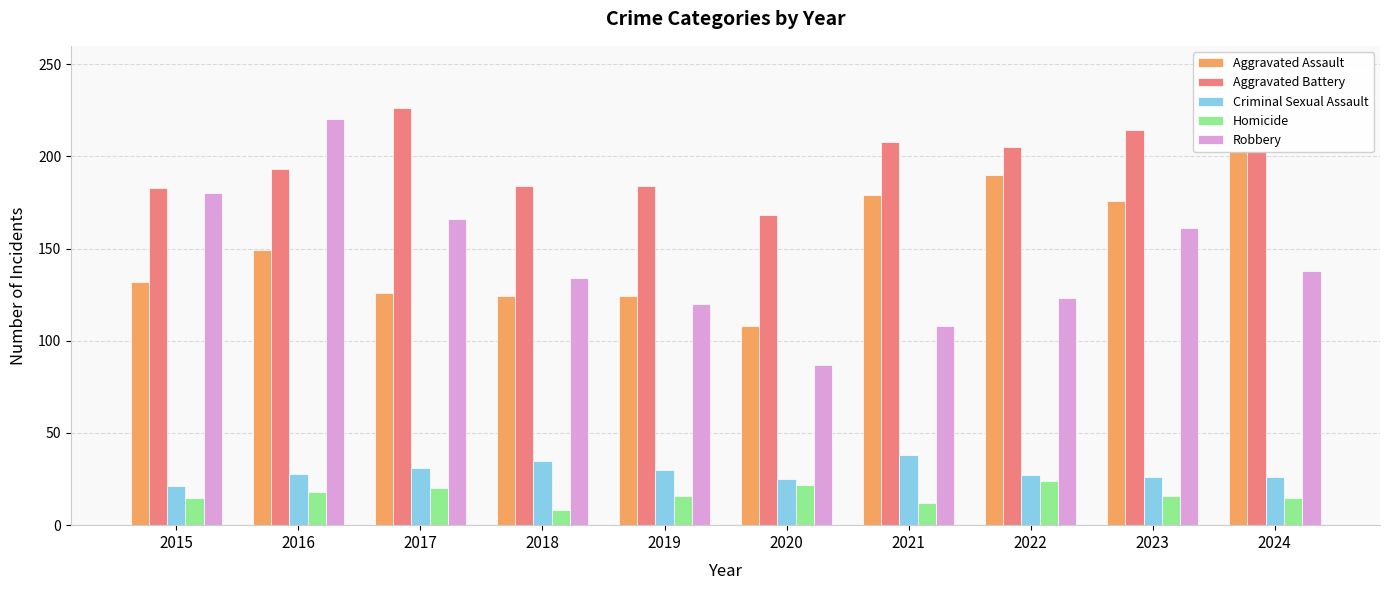

Where does the Aggravated Assault series first go above 149?

2021